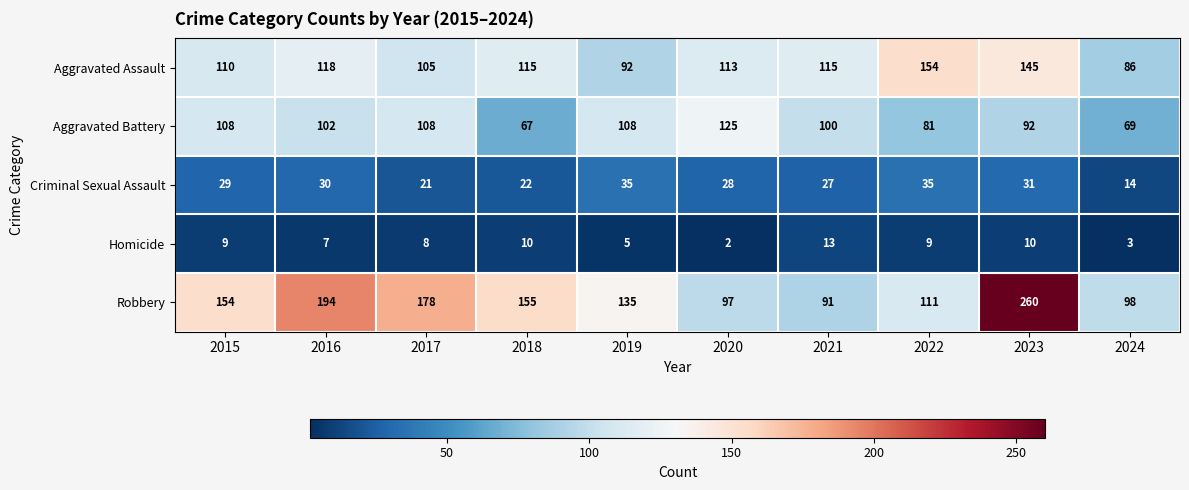

What is the lowest value of the Robbery series?

91